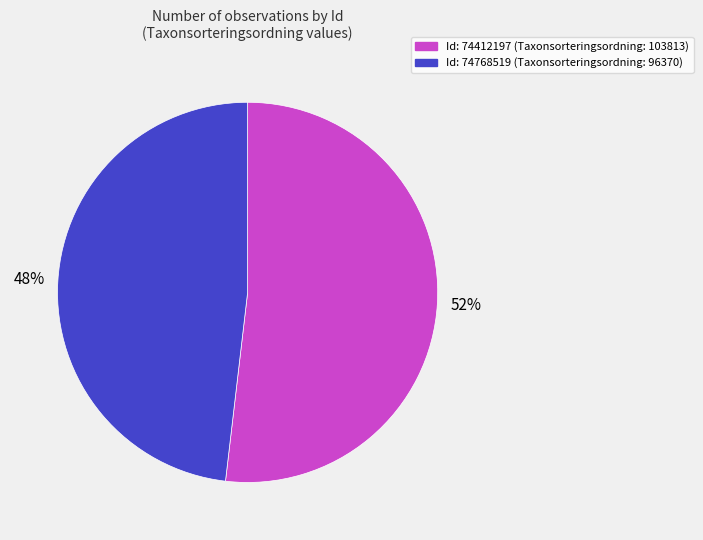

How many slices are in this pie chart?

2